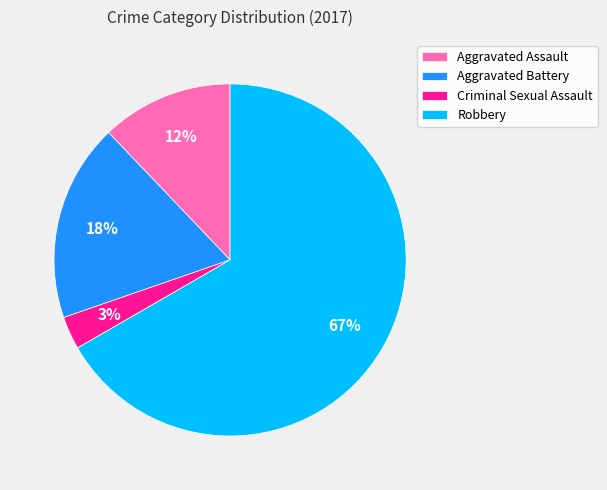

Which has a higher value, Aggravated Battery or Robbery?

Robbery